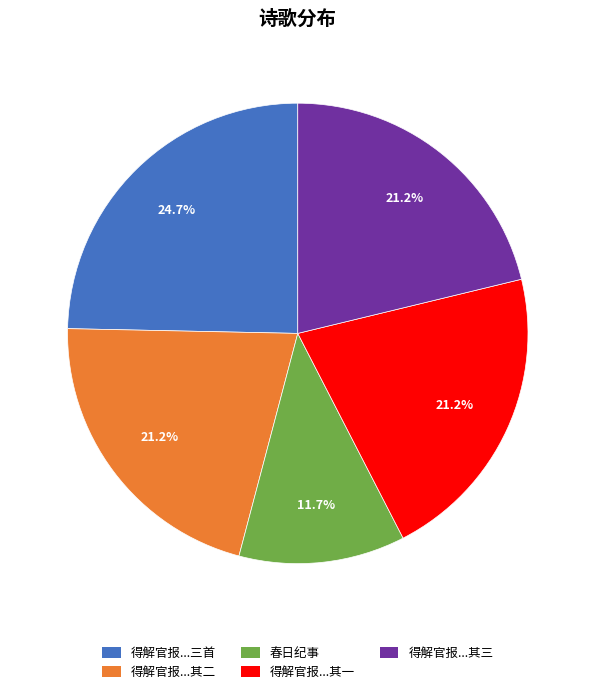

Is there a majority slice in this chart?

No